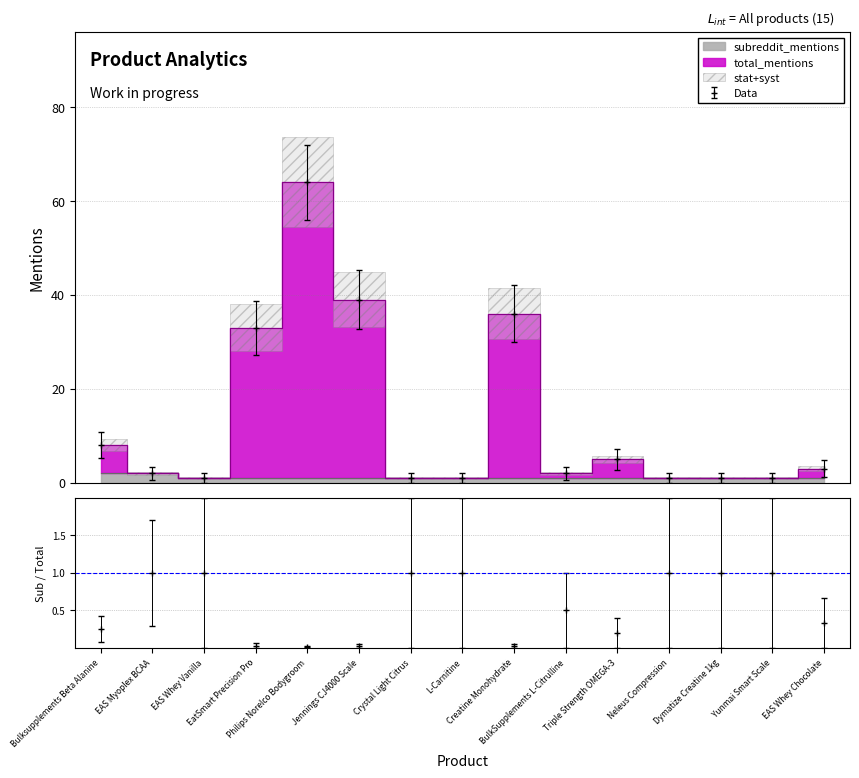

What is the minimum value for subreddit_mentions?

1